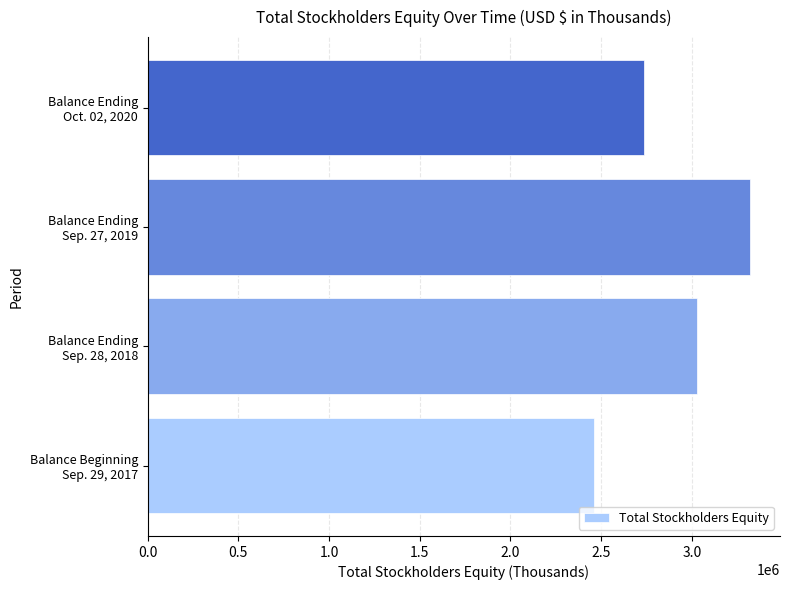

What is the difference between the second highest and second lowest values?

293570